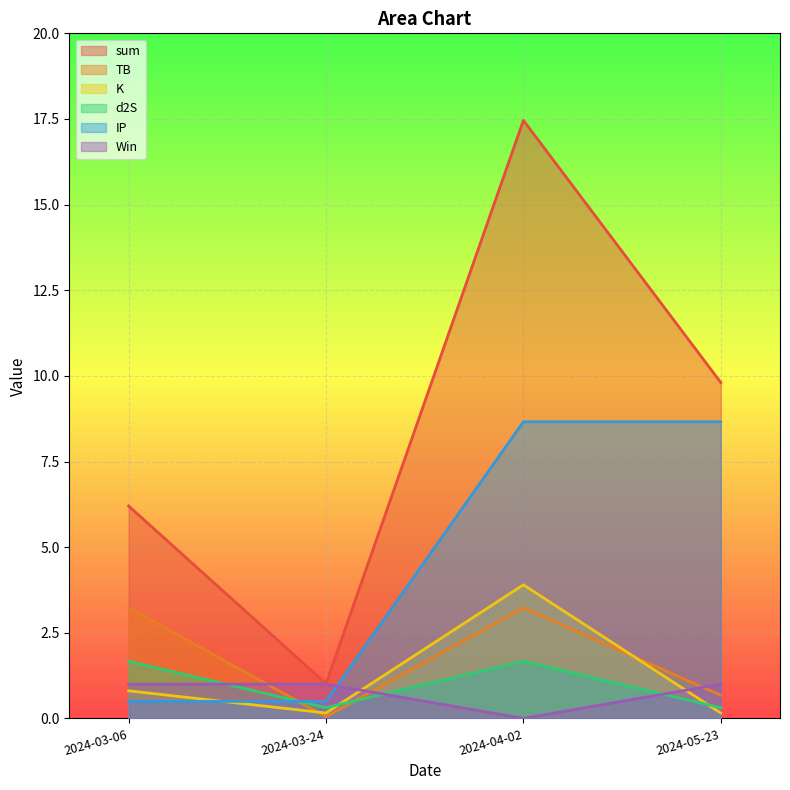

How many times do IP and Win cross each other?

1